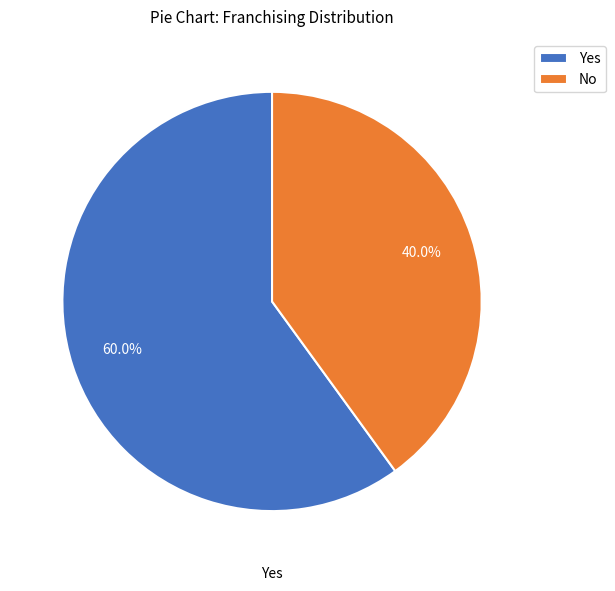

Which has a higher value, No or Yes?

Yes